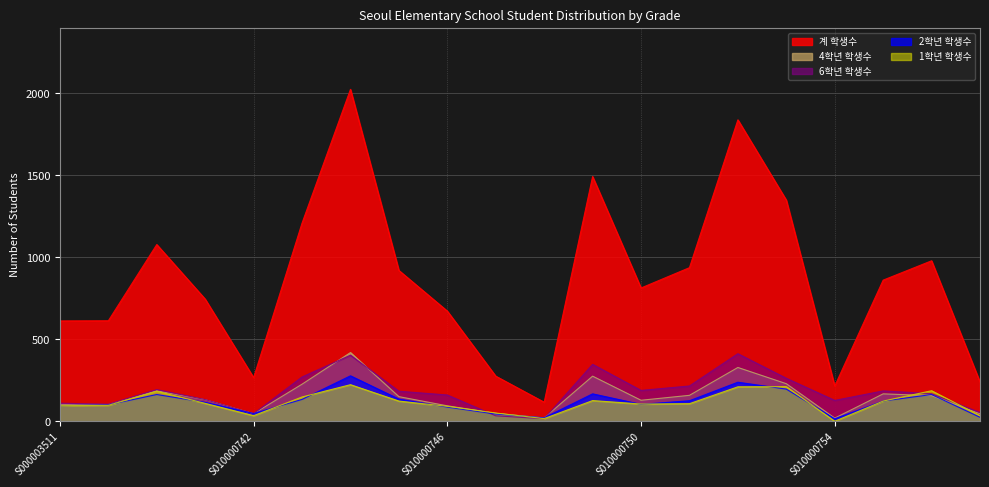

What is the average value of the 계 학생수 series?

863